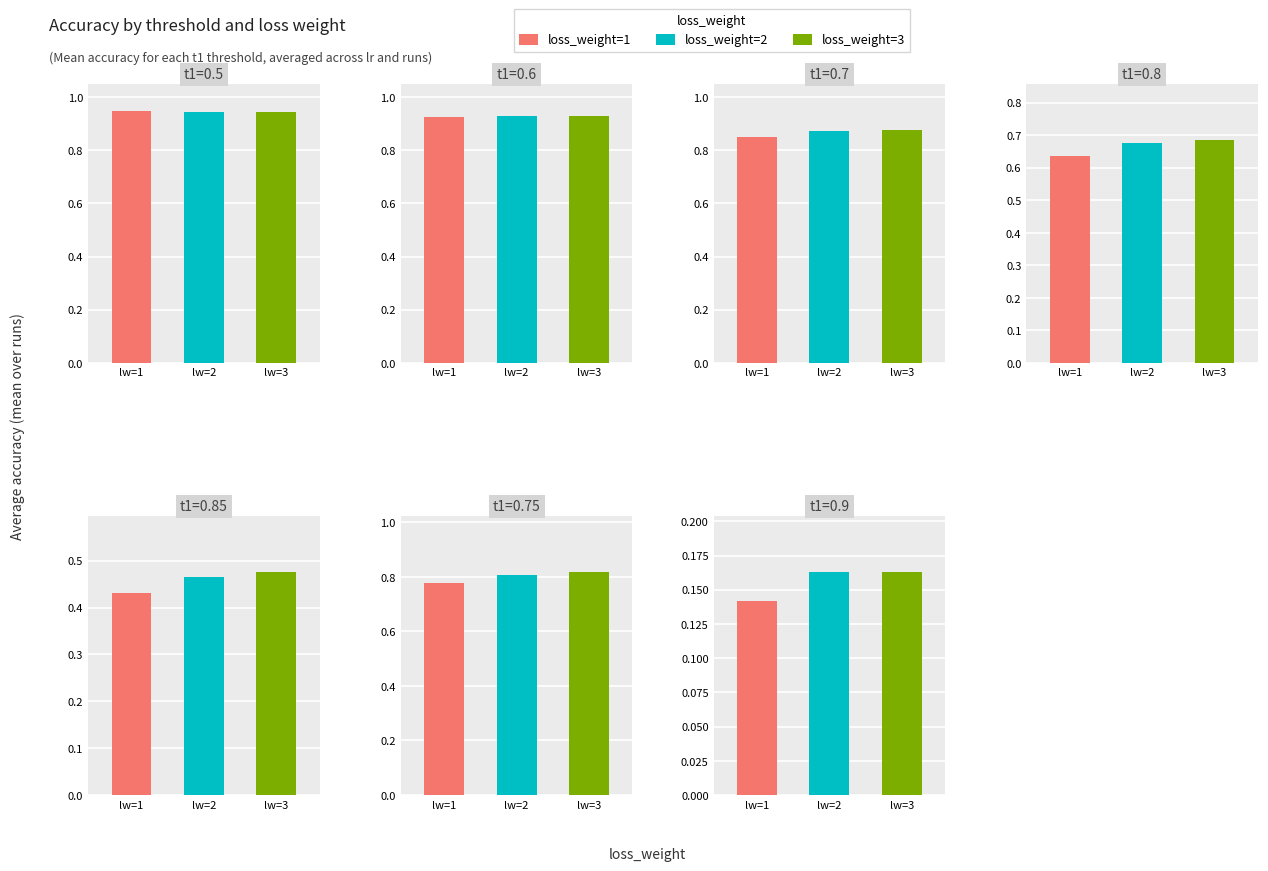

What is the maximum value shown in the chart?

0.9